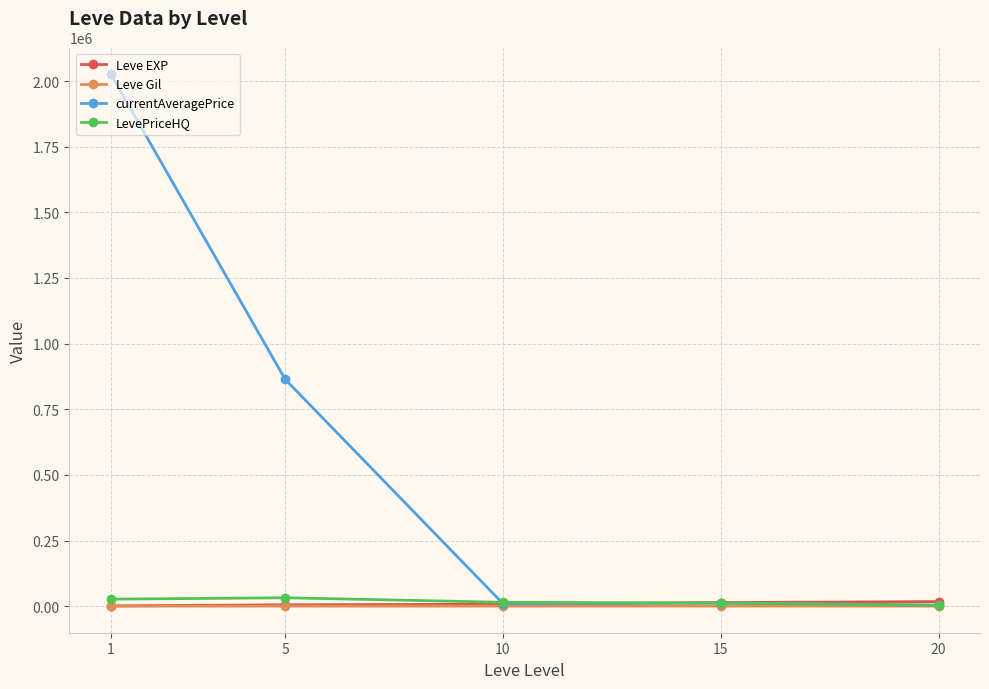

What is the difference between the Leve Gil values at 15 and 1?

137.3